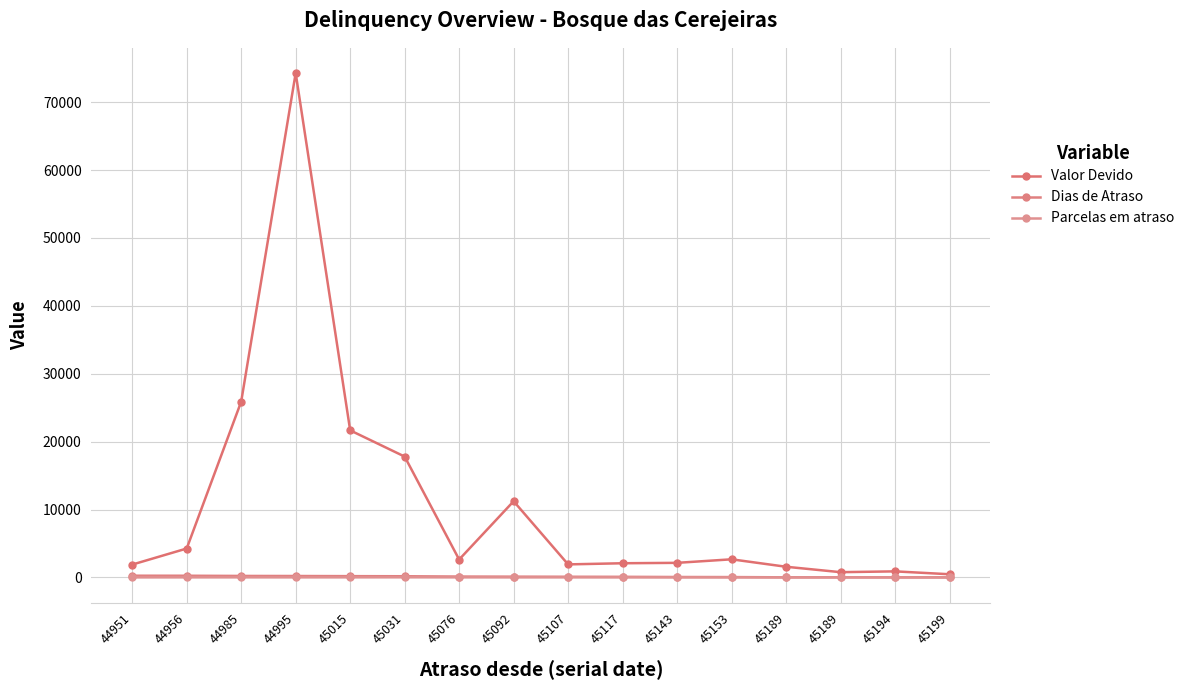

List the labels in order of Parcelas em atraso value, largest first.

45031, 44985, 45015, 45076, 44956, 44995, 45107, 45117, 45092, 45143, 44951, 45153, 45189, 45189, 45194, 45199